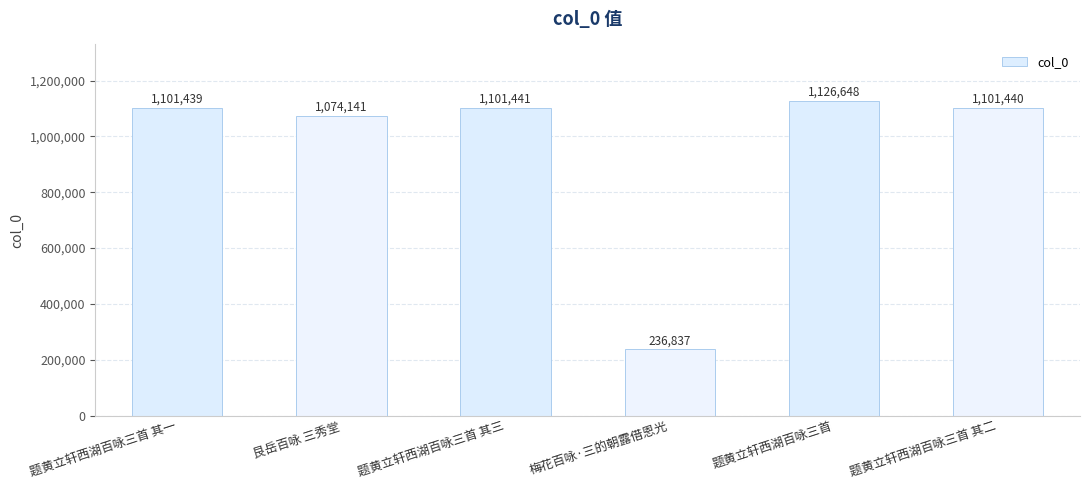

What is the maximum value shown in the chart?

1126648